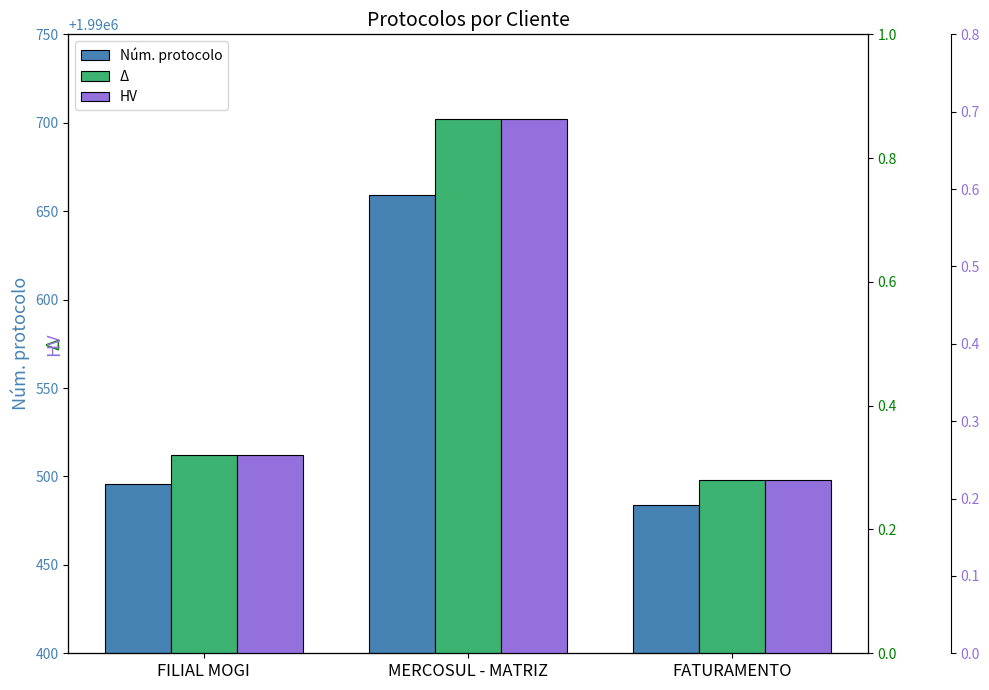

Reading left to right, extract all data points from this chart.

Núm. protocolo: FILIAL MOGI=1990496.0	MERCOSUL - MATRIZ=1990659.0	FATURAMENTO=1990484.0
Δ: FILIAL MOGI=0.3	MERCOSUL - MATRIZ=0.9	FATURAMENTO=0.3
HV: FILIAL MOGI=0.3	MERCOSUL - MATRIZ=0.7	FATURAMENTO=0.2